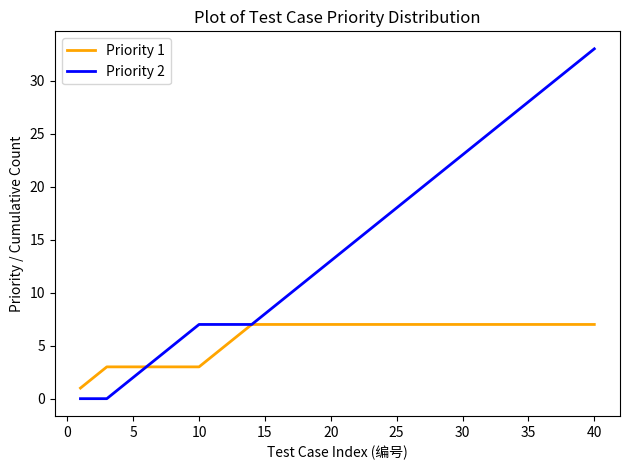

Which series has the largest total across all categories?

Priority 2